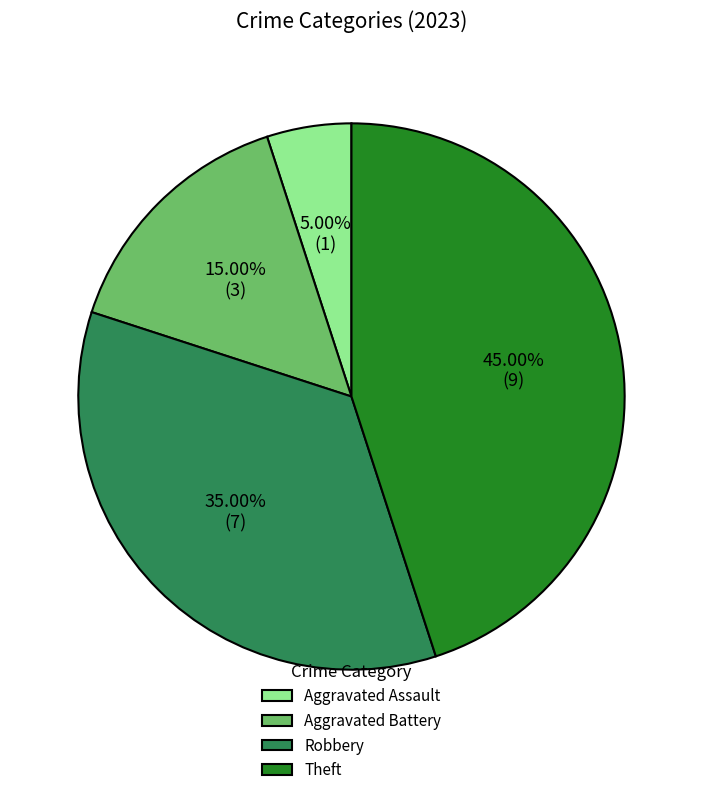

What portion of the pie excludes Robbery?

65.0%